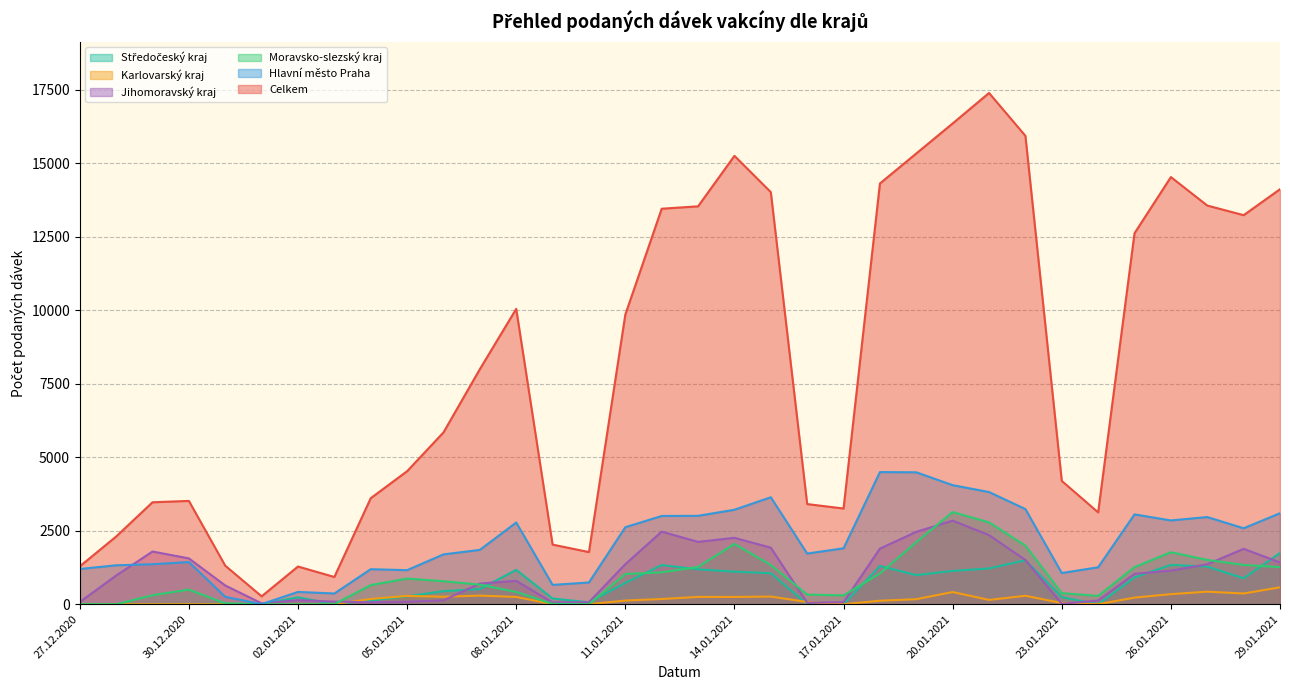

What is the label of the 12th point from the left?

07.01.2021